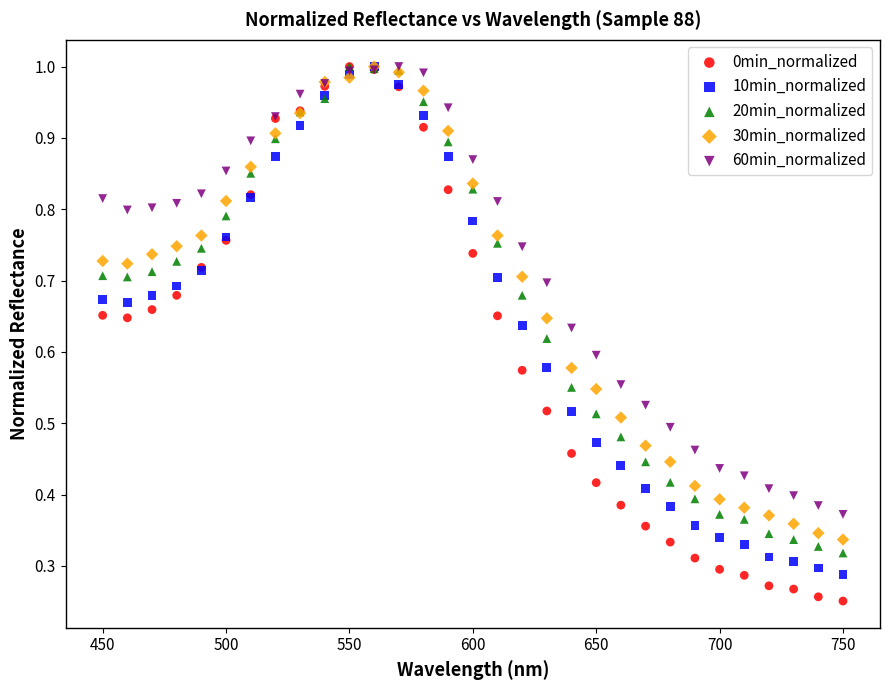

What are all the series names shown in the legend?

0min_normalized, 10min_normalized, 20min_normalized, 30min_normalized, 60min_normalized